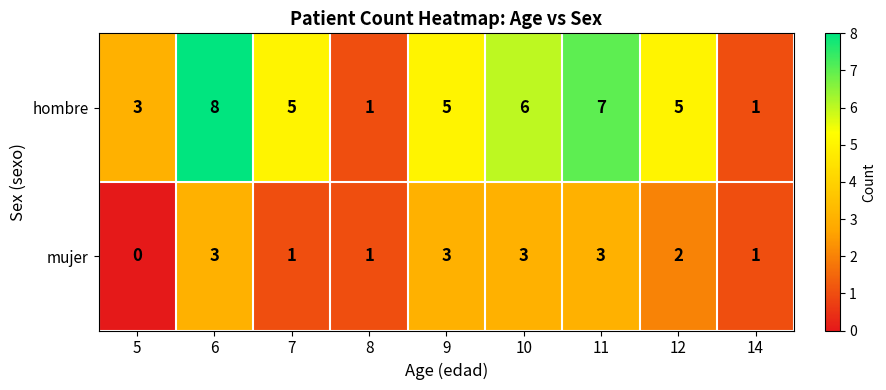

List the series in order of their peak value, lowest first.

mujer, hombre